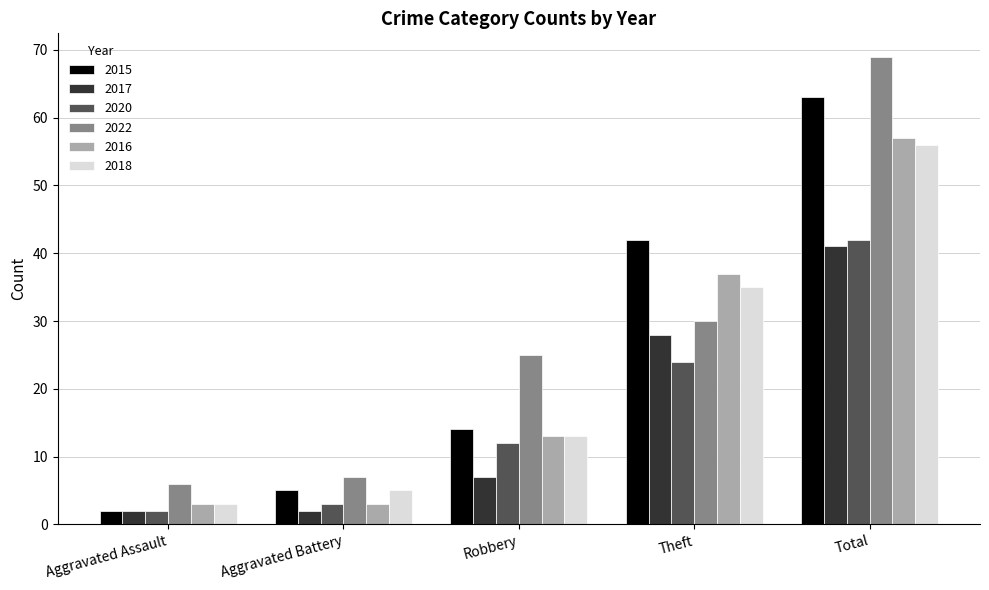

Reading left to right, transcribe all the data shown in this chart.

2015: Aggravated Assault=2	Aggravated Battery=5	Robbery=14	Theft=42	Total=63
2017: Aggravated Assault=2	Aggravated Battery=2	Robbery=7	Theft=28	Total=41
2020: Aggravated Assault=2	Aggravated Battery=3	Robbery=12	Theft=24	Total=42
2022: Aggravated Assault=6	Aggravated Battery=7	Robbery=25	Theft=30	Total=69
2016: Aggravated Assault=3	Aggravated Battery=3	Robbery=13	Theft=37	Total=57
2018: Aggravated Assault=3	Aggravated Battery=5	Robbery=13	Theft=35	Total=56